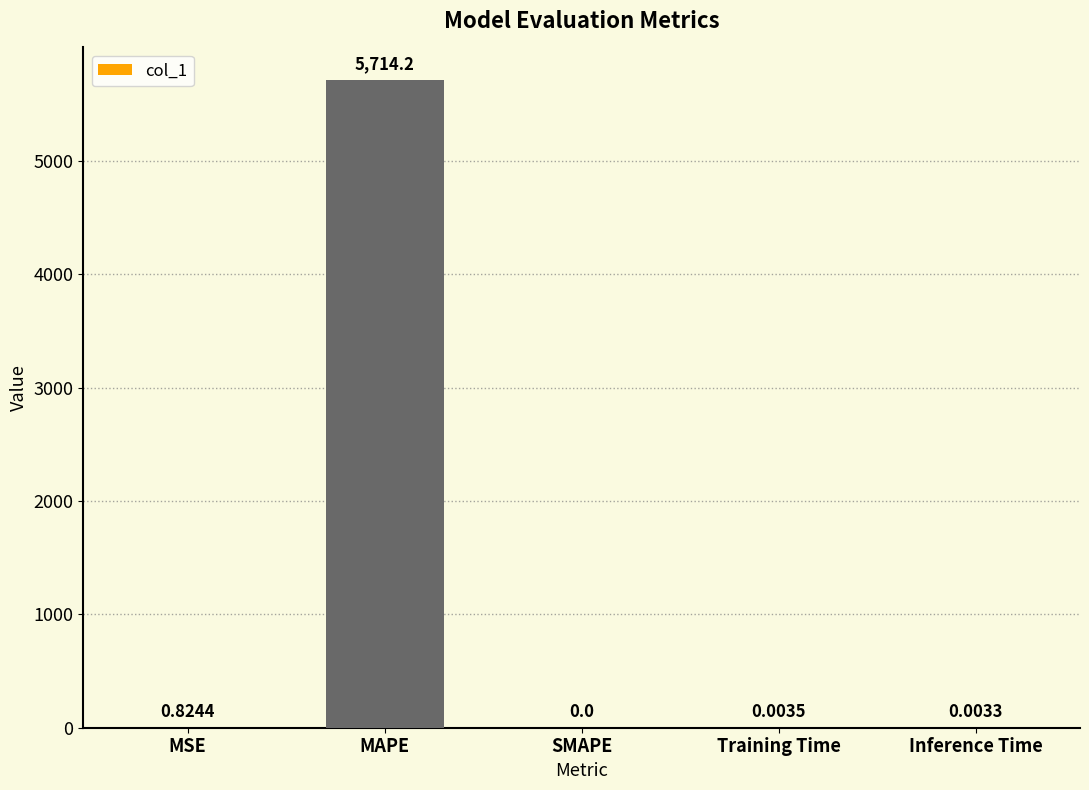

How many values are above zero?

4